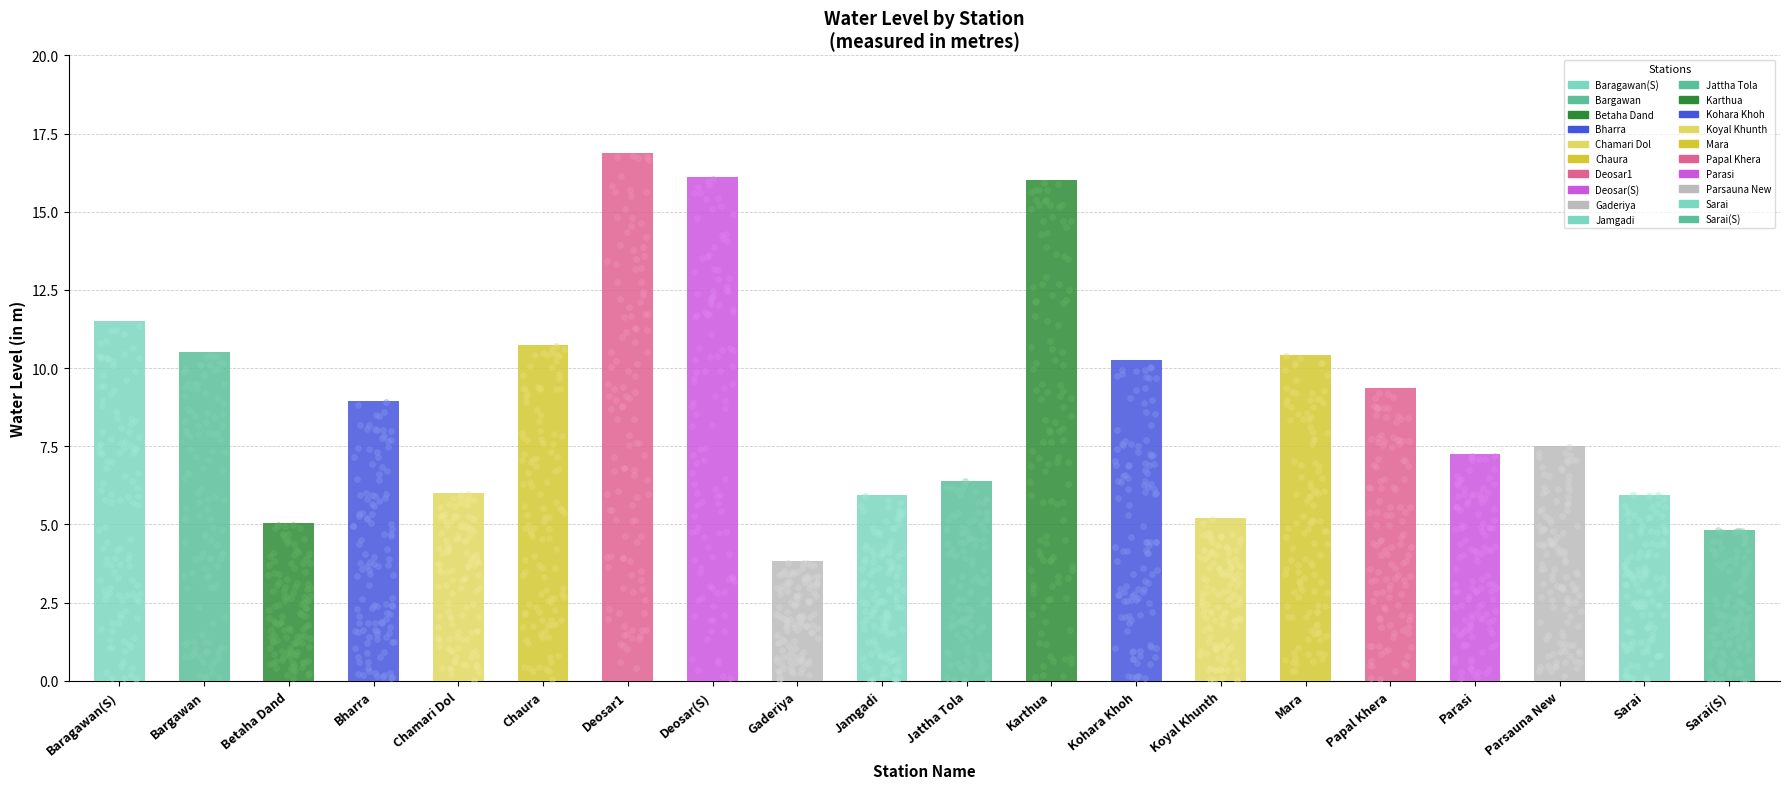

Which has a higher value, Deosar1 or Koyal Khunth?

Deosar1